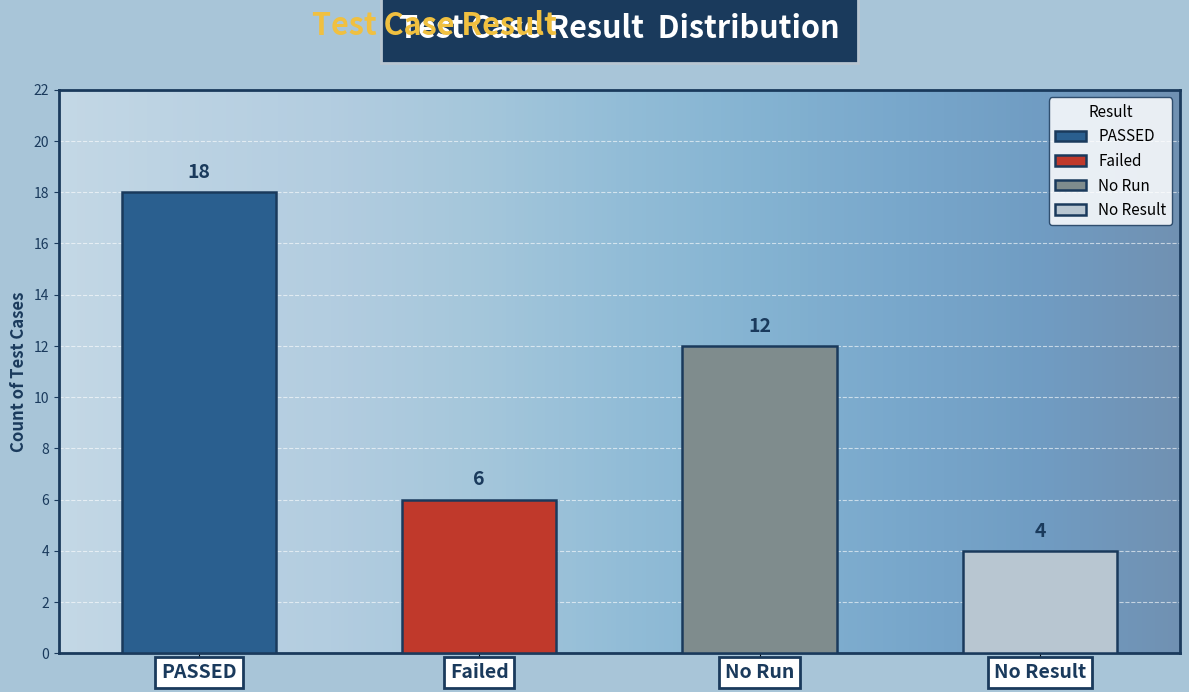

Reading left to right, extract all data points from this chart.

18	6	12	4